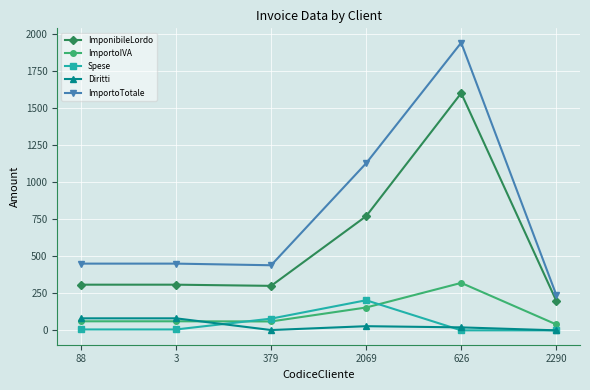

Count the number of data series in this chart.

5